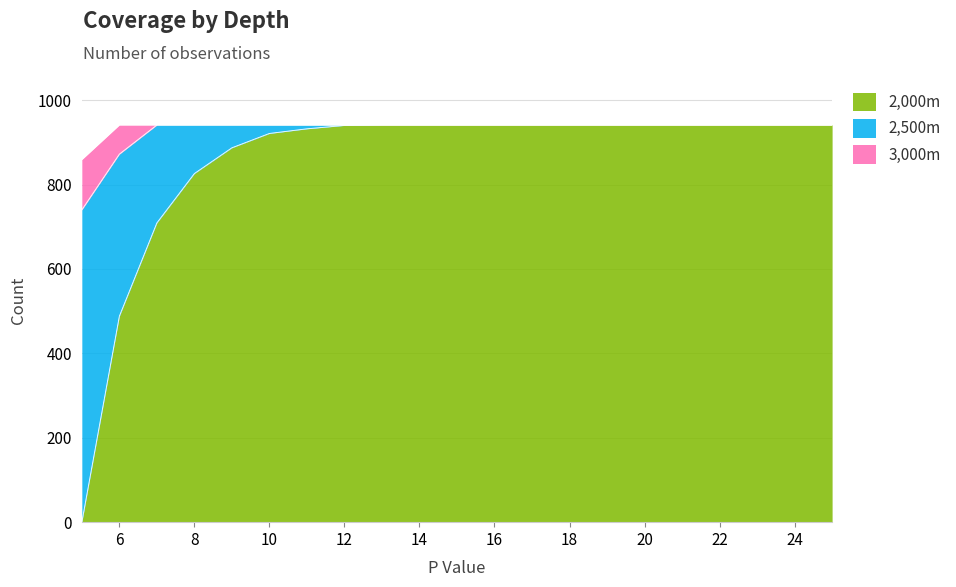

Which label corresponds to the largest value in the chart?

13